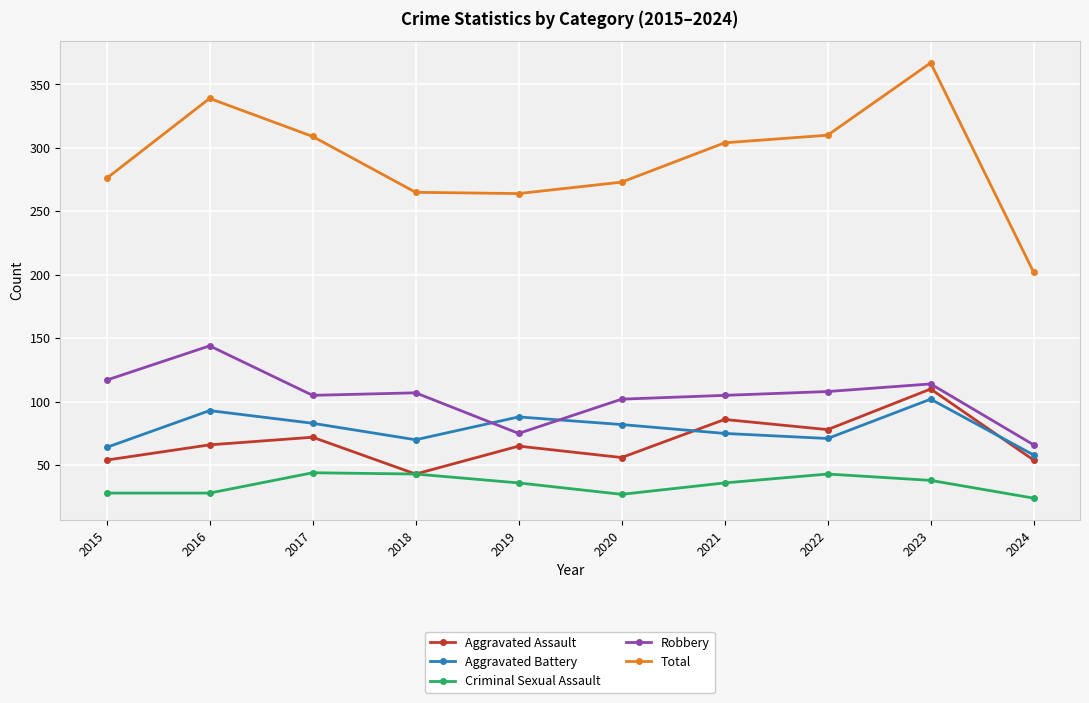

True or false: Total has a value of 339 at 2016.

True